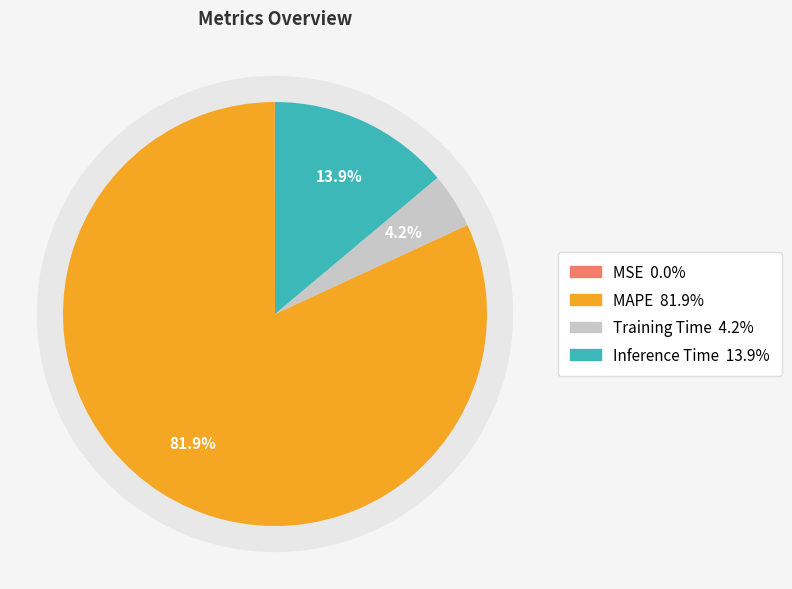

Combined, what portion of the pie is MAPE and MSE?

81.9%